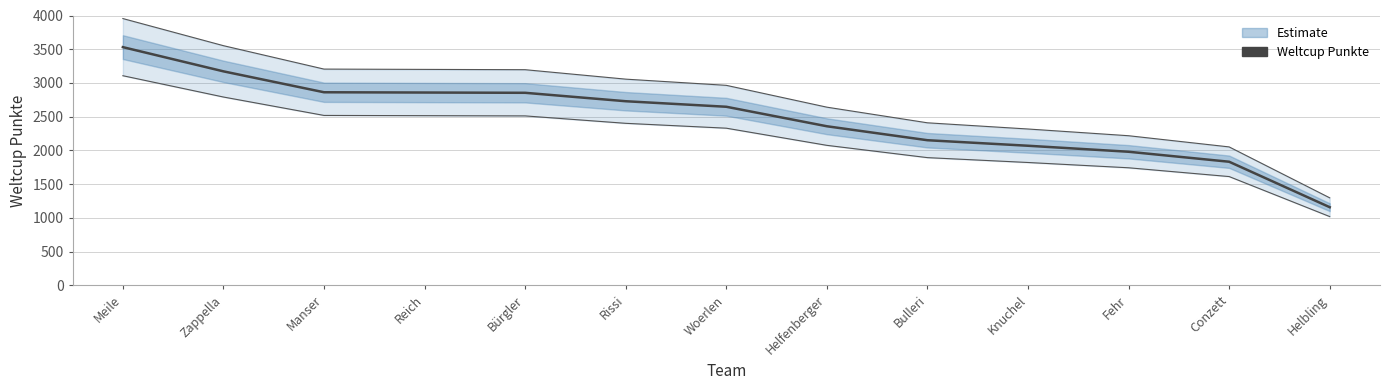

What is the difference between the values at Meile and Bulleri?

1380